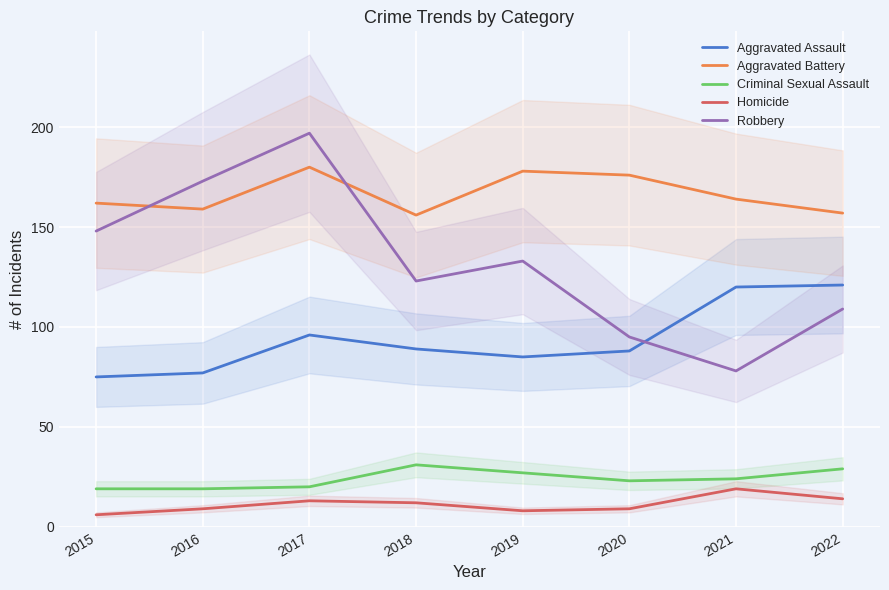

How many values in the Criminal Sexual Assault series exceed 24?

3